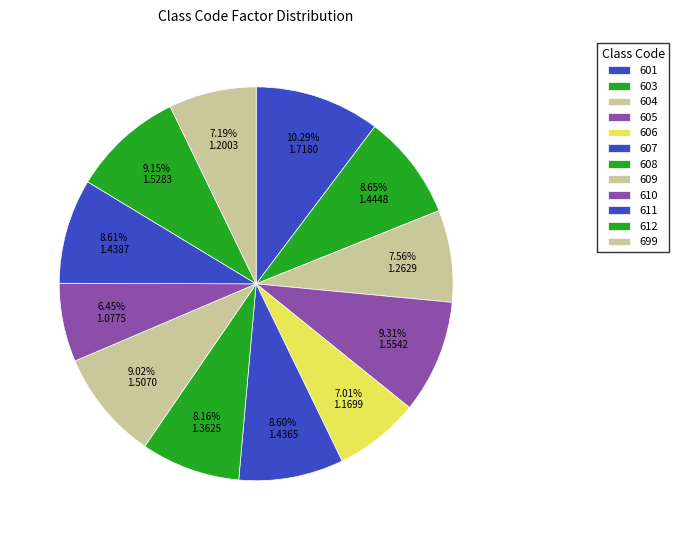

How much of the chart is everything except 606?

93.0%